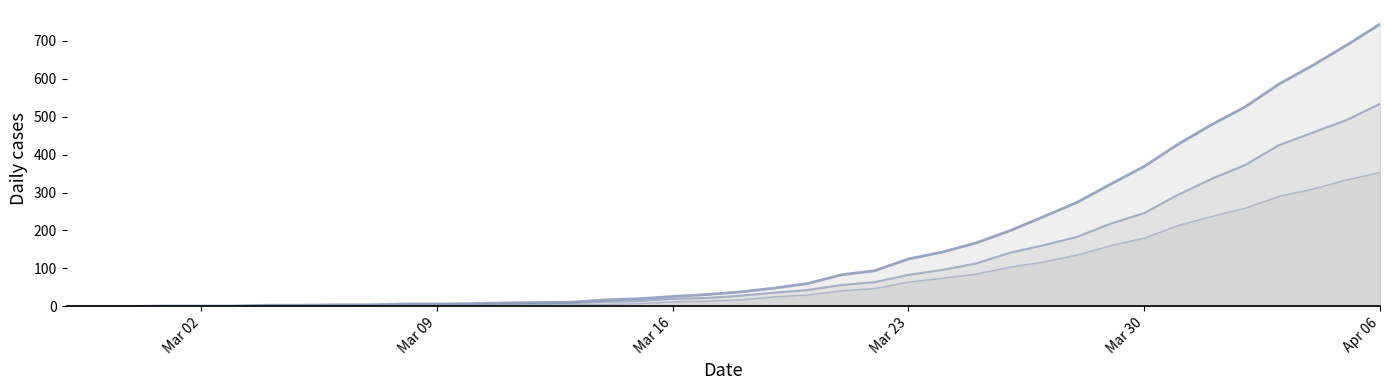

How many data points in 1 are less than 28?

20